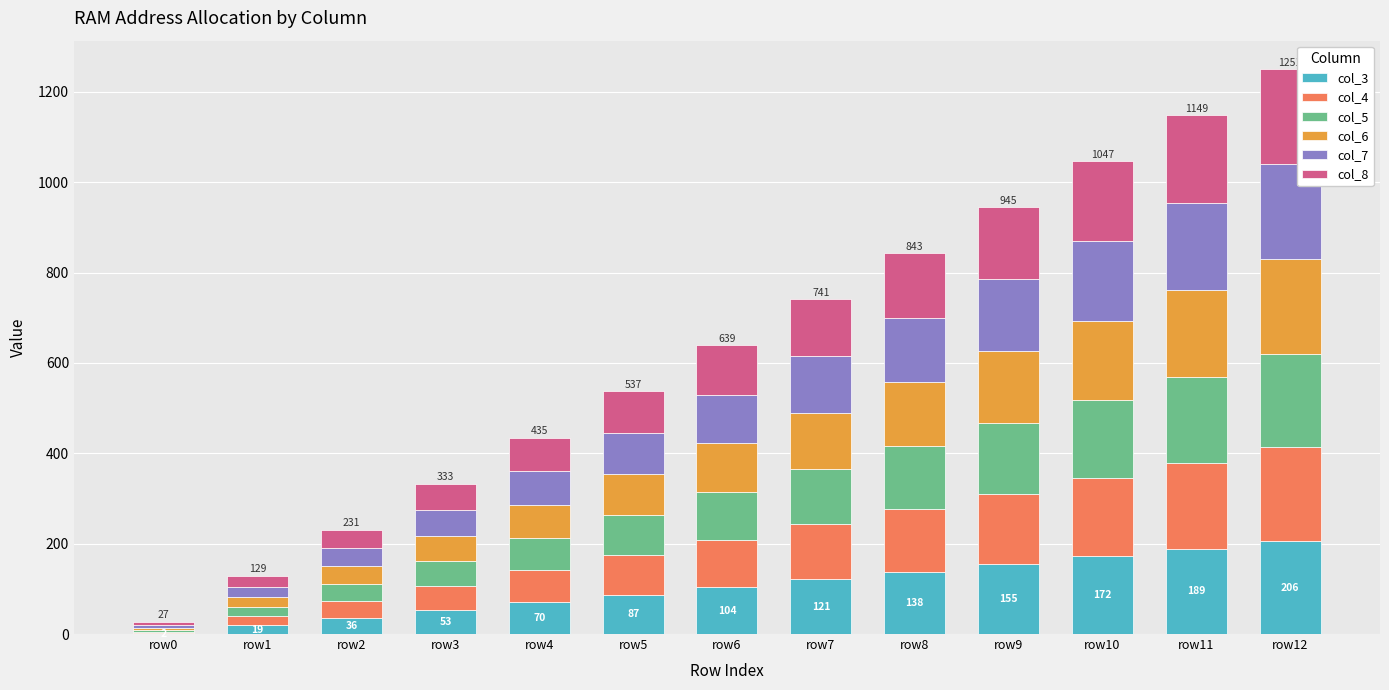

How many categories are shown in the chart?

13